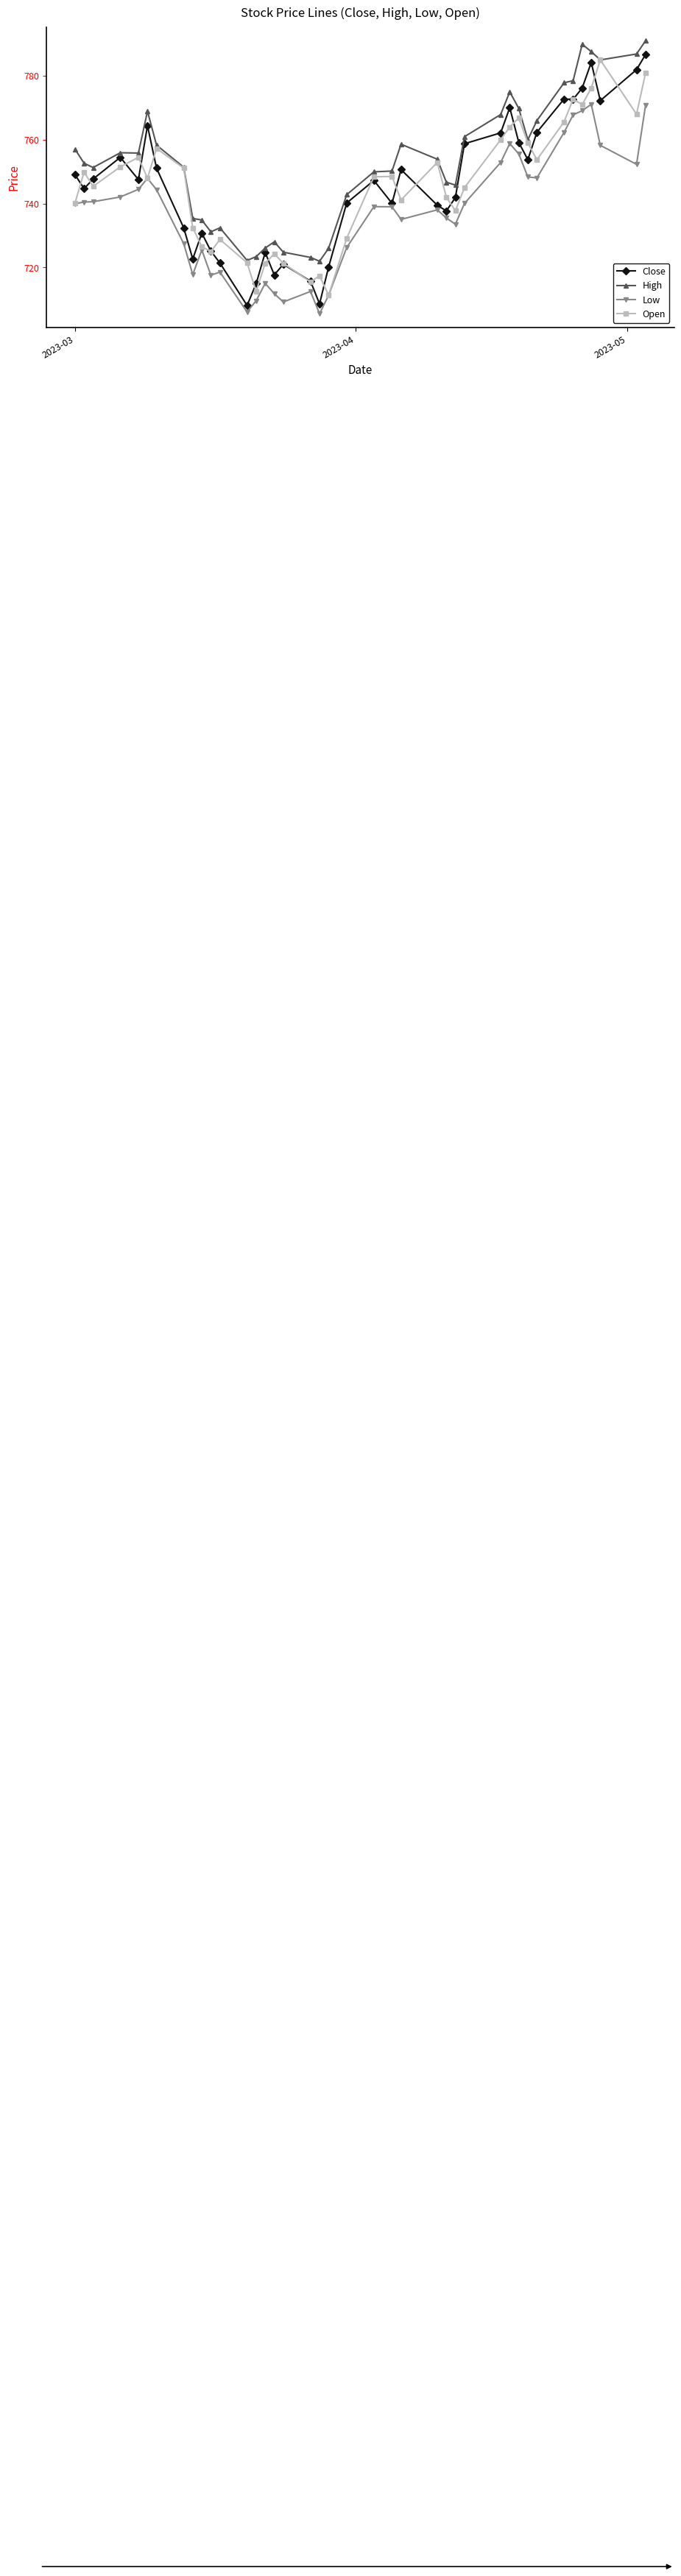

Which series has the largest total across all categories?

High